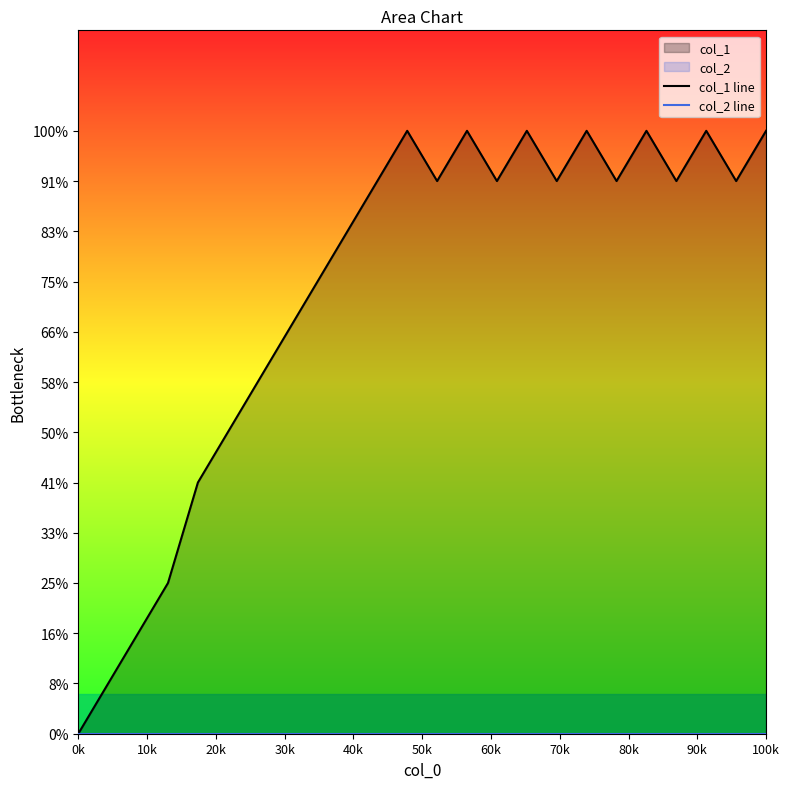

What is the difference between the highest and lowest values at 80k?

9